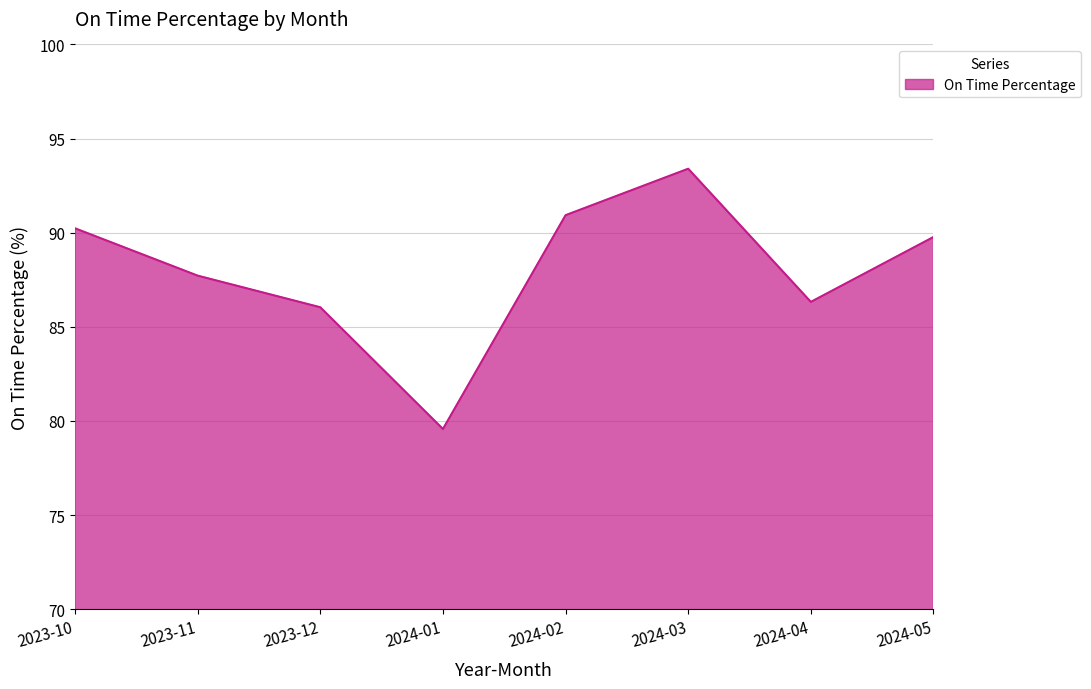

What is the sum of the values at 2023-12 and 2024-04?

172.4